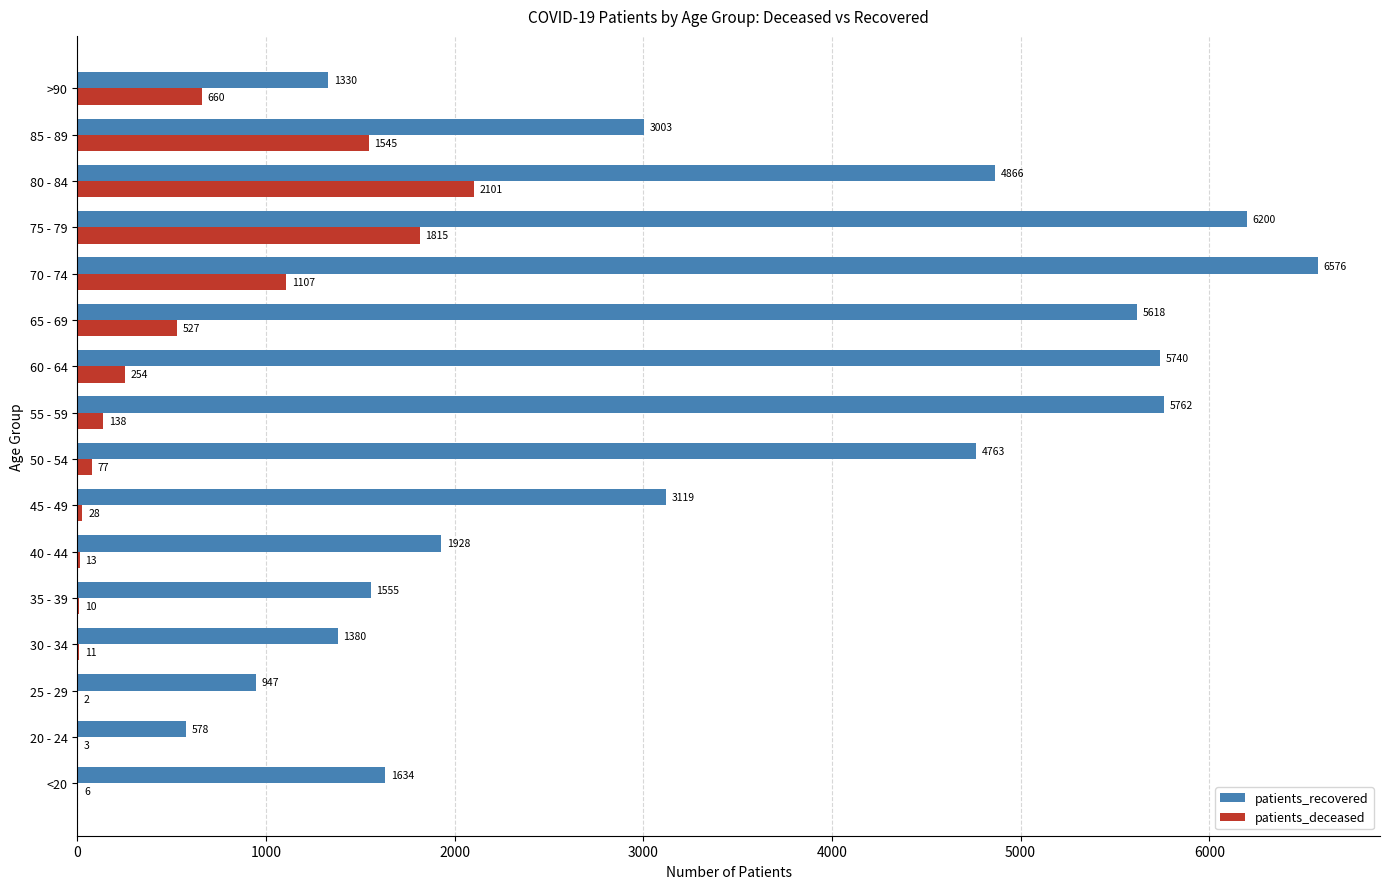

Is the value of patients_recovered at 80 - 84 greater than the value of patients_deceased at >90?

Yes